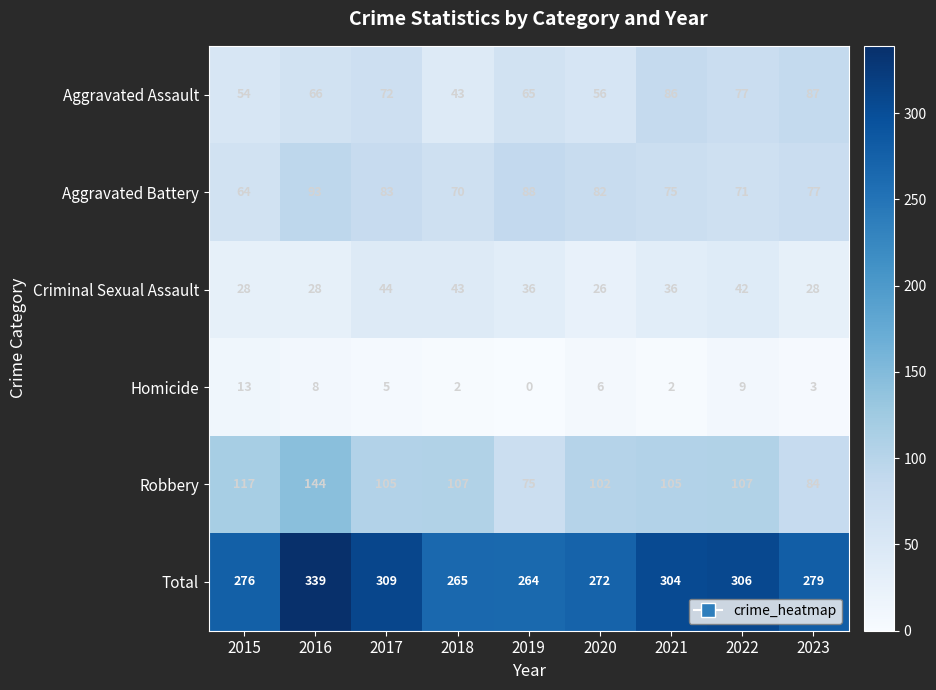

Rank the series by their maximum value, from highest to lowest.

Total, Robbery, Aggravated Battery, Aggravated Assault, Criminal Sexual Assault, Homicide